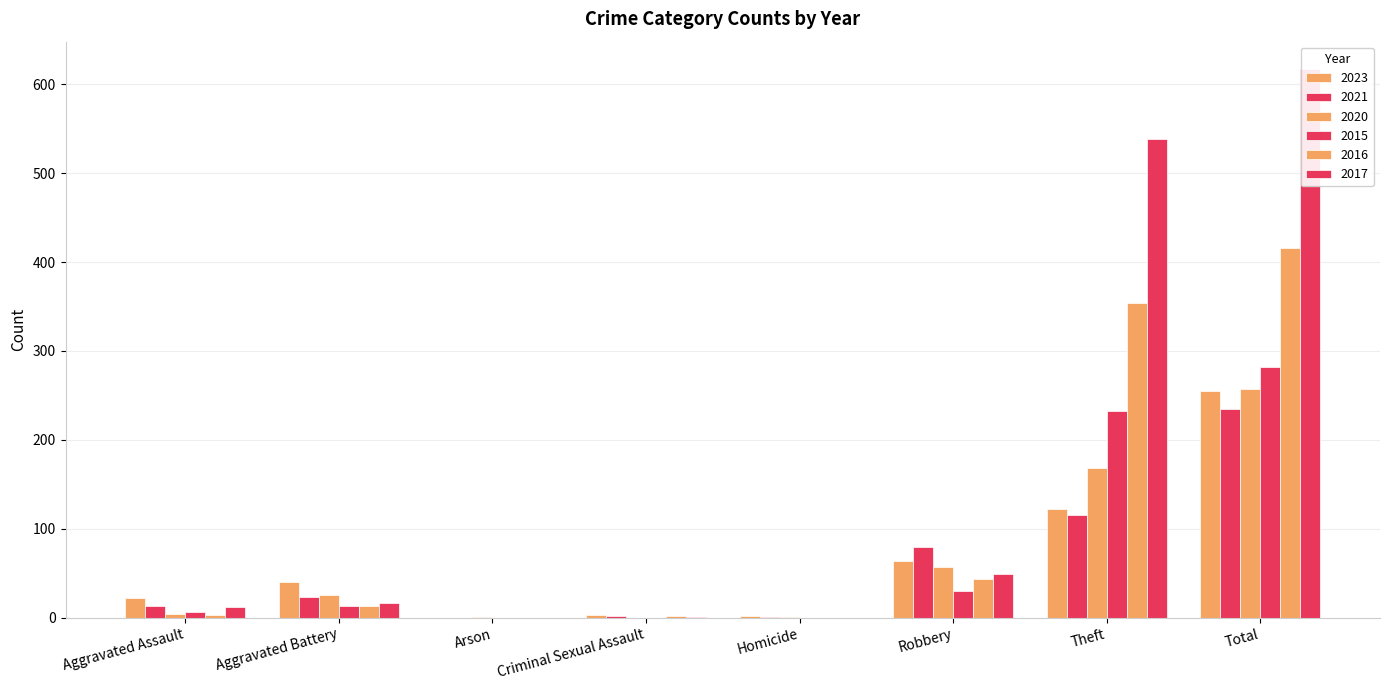

At which label does 2015 first exceed 13?

Robbery